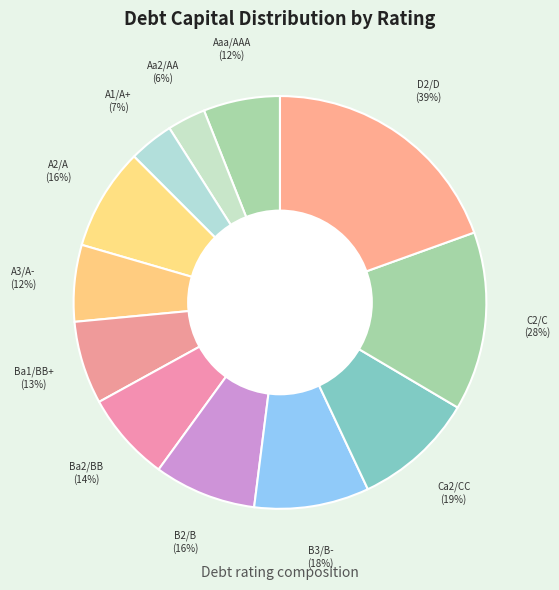

What percentage is the C2/C slice, to the nearest percent?

14%